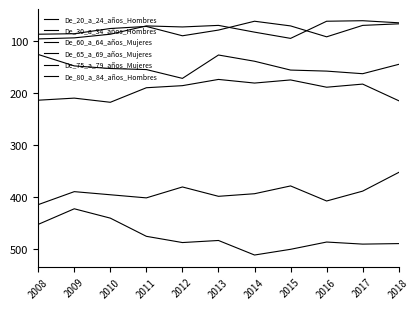

What is the average value of the De_20_a_24_años_Hombres series?

77